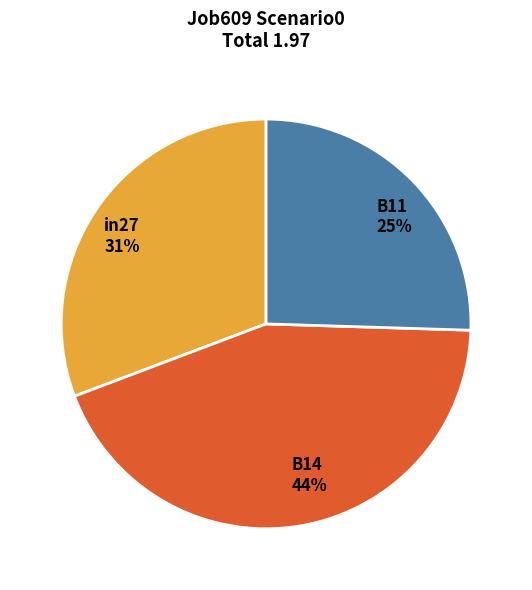

To the nearest percent, what percentage of the pie is B11?

25%